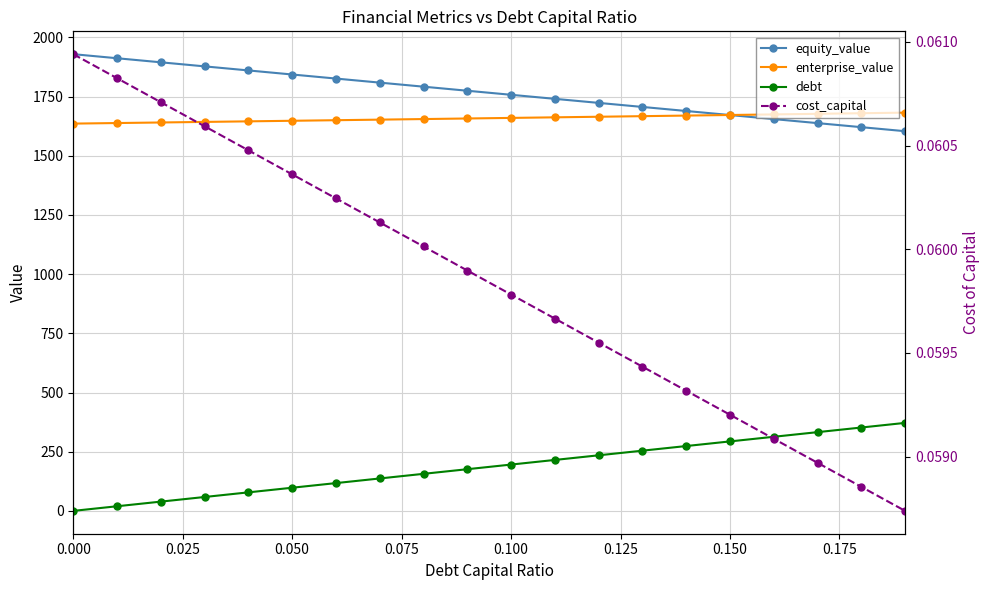

True or false: debt has a value of 294.6 at 11.

False